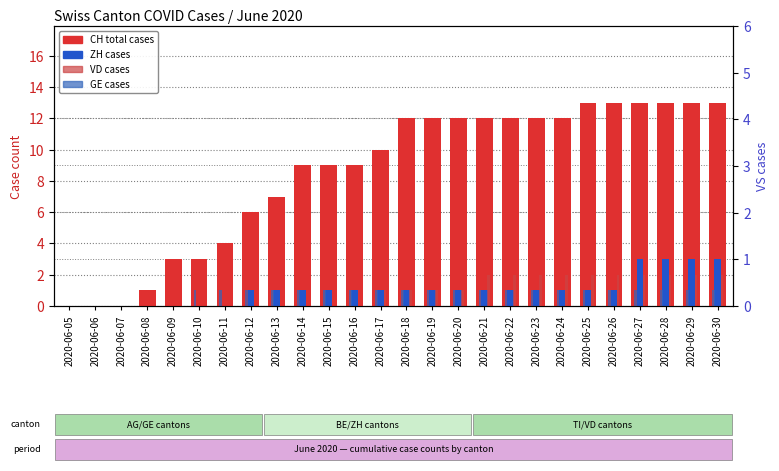

Which series has the largest range (max minus min)?

CH total cases